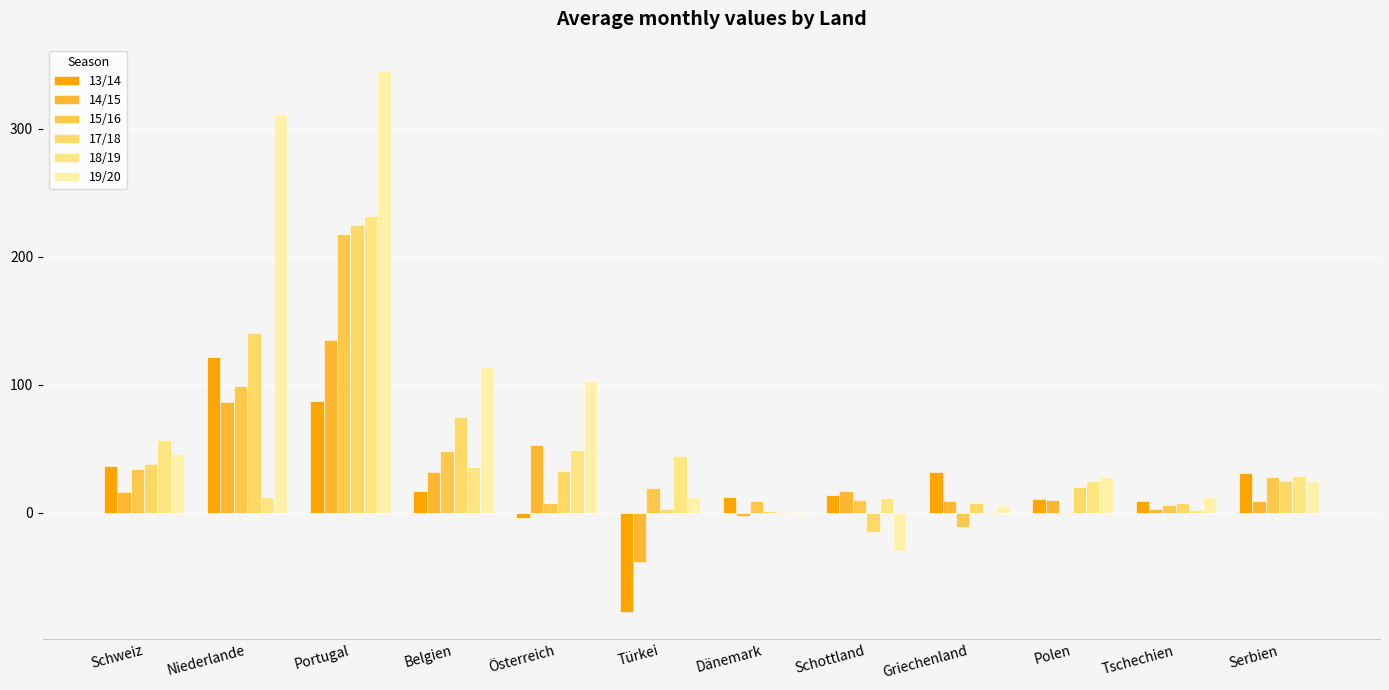

How many data points does each series have?

12